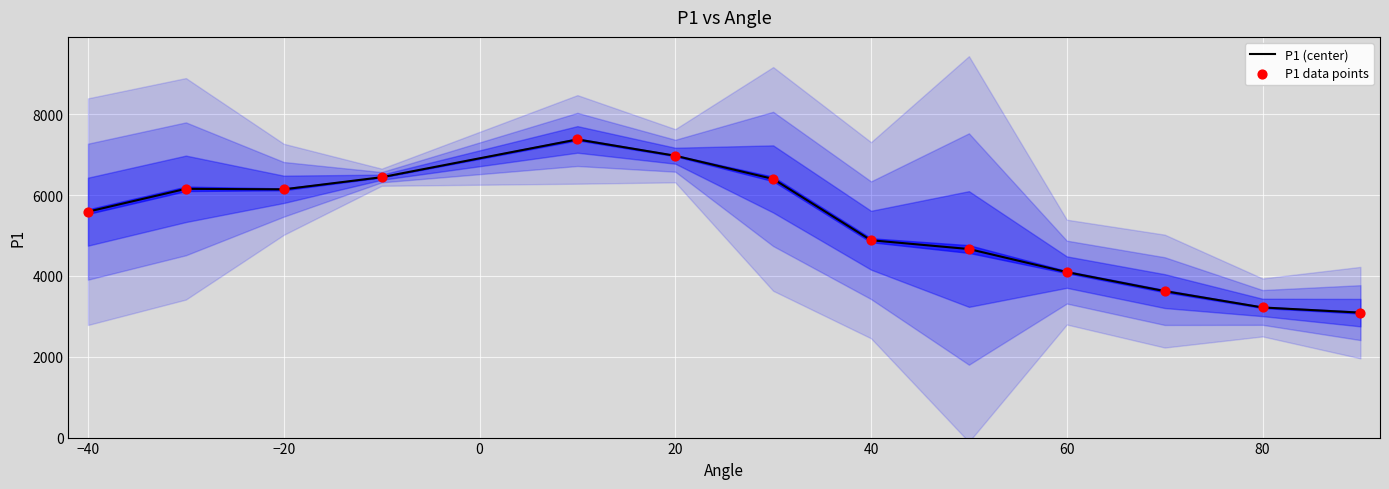

What is the lowest value of the P1 (center) series?

3091.7